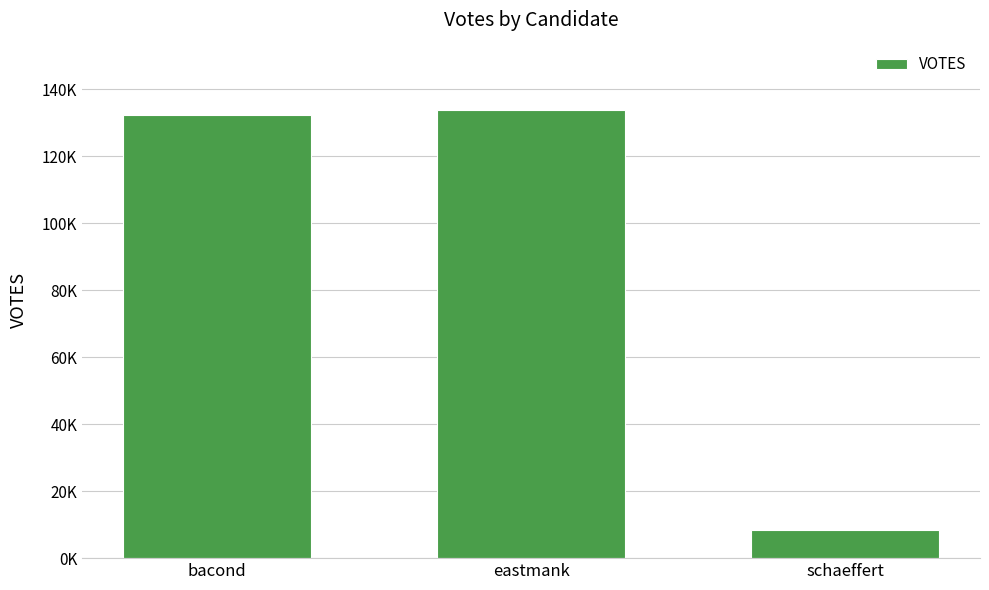

What is the change in value from bacond to eastmank?

+1597